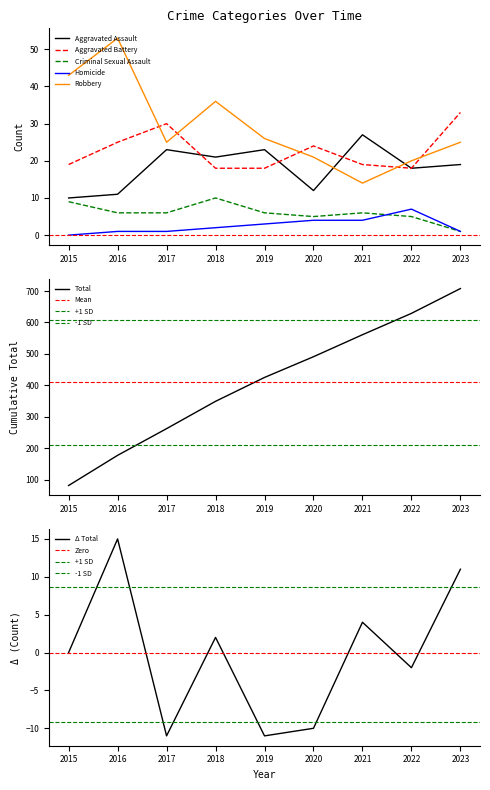

Which series ends up on top after the final intersection of Robbery and Aggravated Battery?

Aggravated Battery